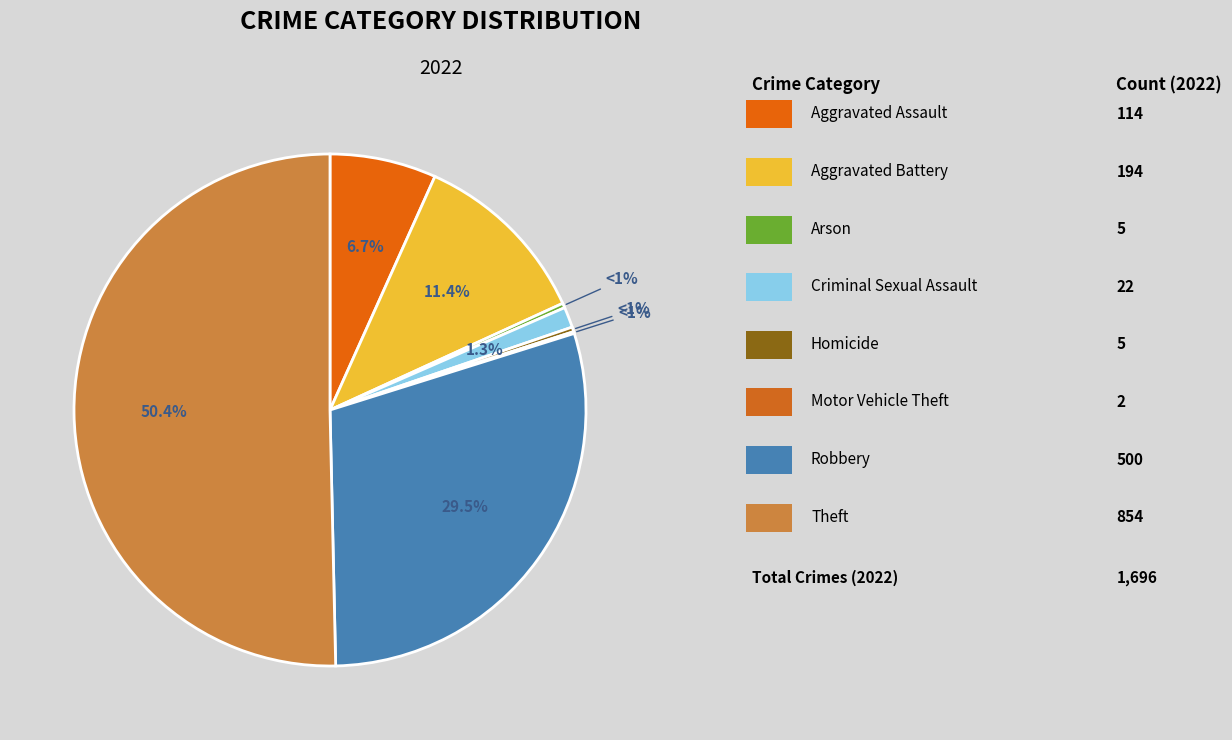

How many slices are in this pie chart?

8